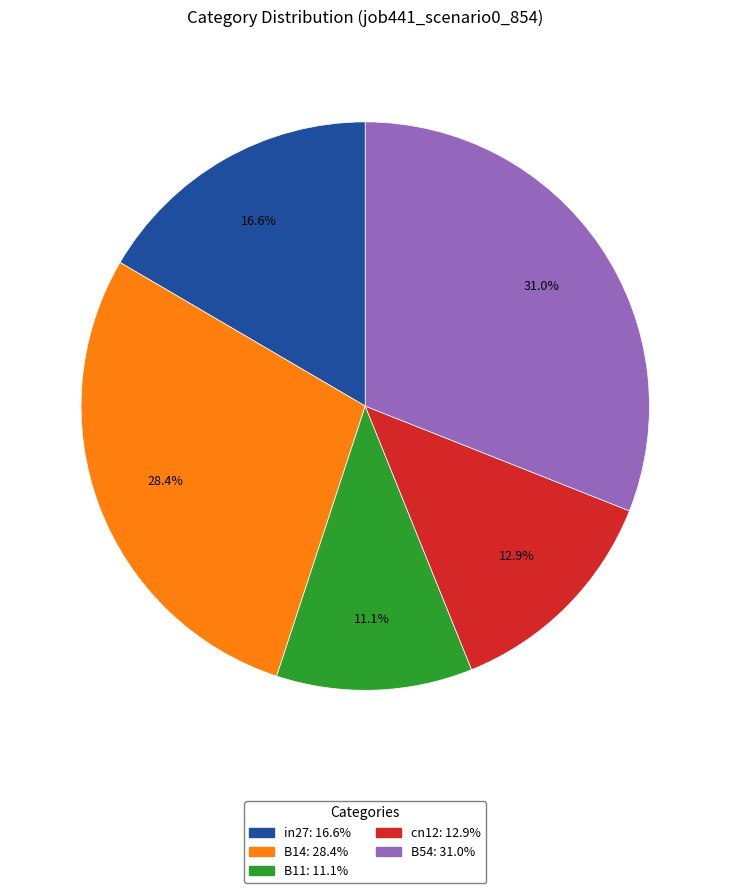

Rank the categories by value from highest to lowest.

B54, B14, in27, cn12, B11